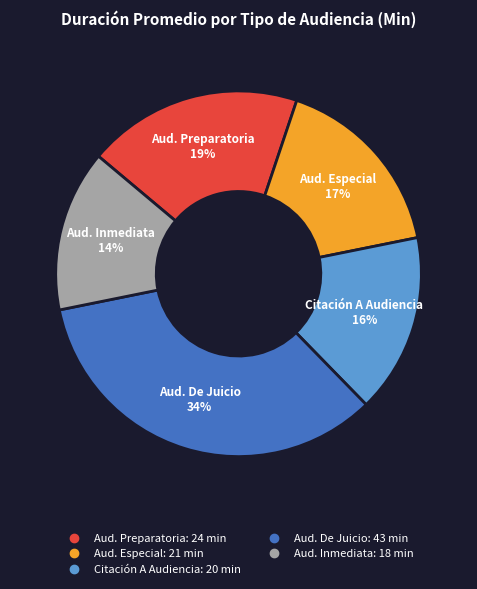

Does any single category account for the majority?

No